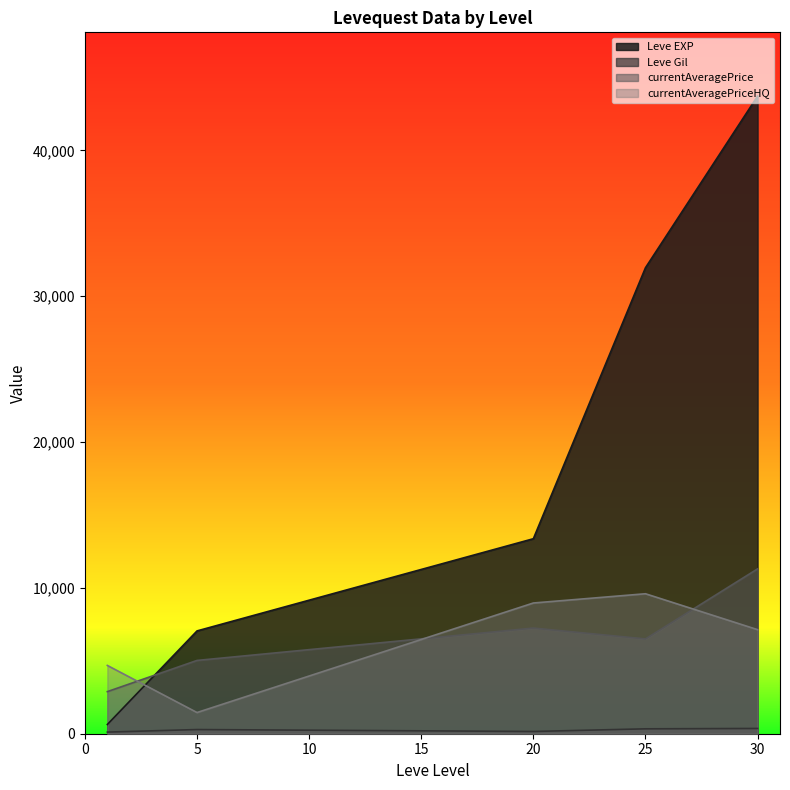

At 25, list the series in order from largest to smallest.

Leve EXP, currentAveragePriceHQ, currentAveragePrice, Leve Gil